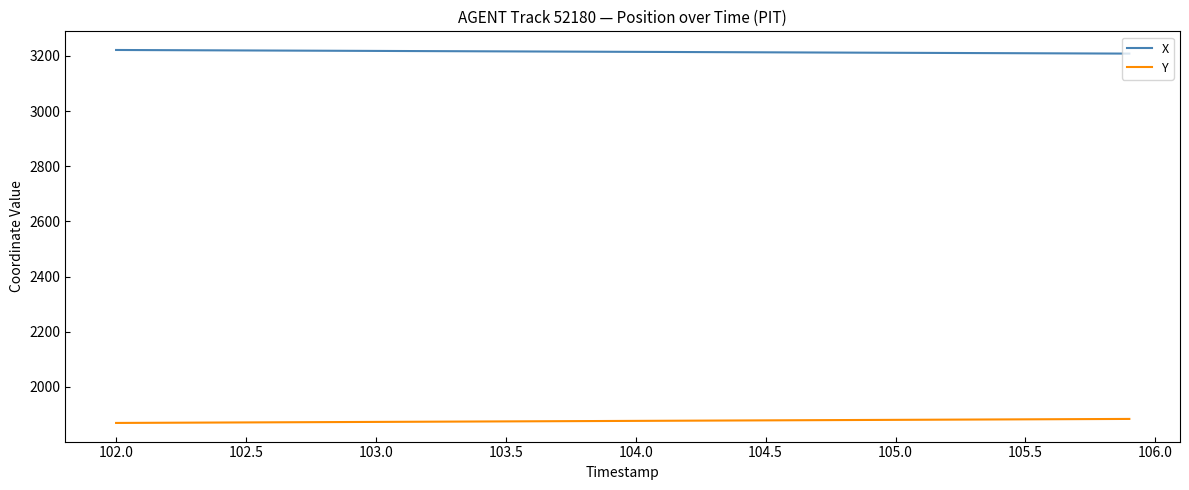

What is the minimum value shown in the chart?

1869.0